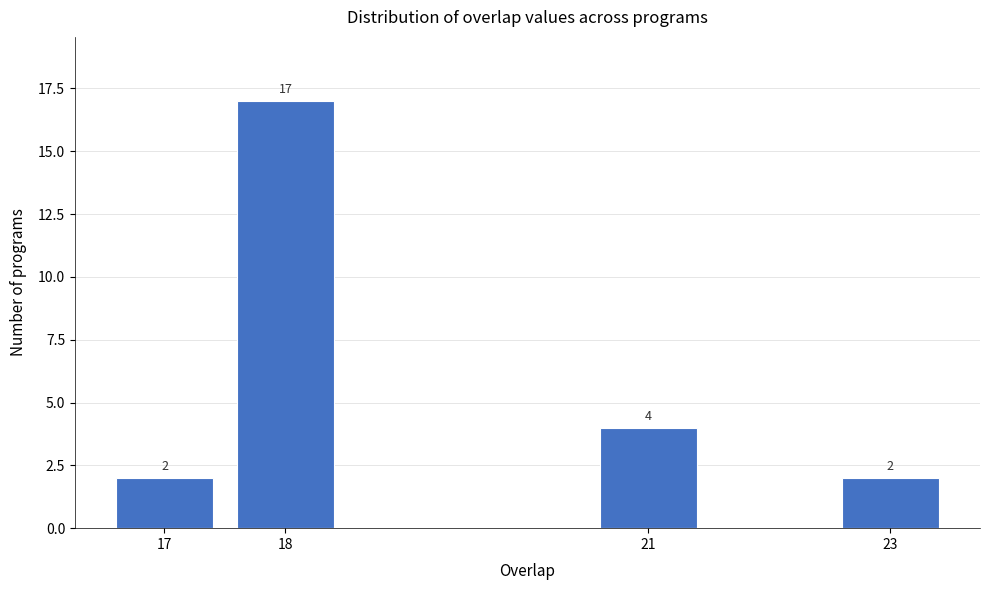

Reading left to right, transcribe all the data shown in this chart.

17=2	18=17	21=4	23=2